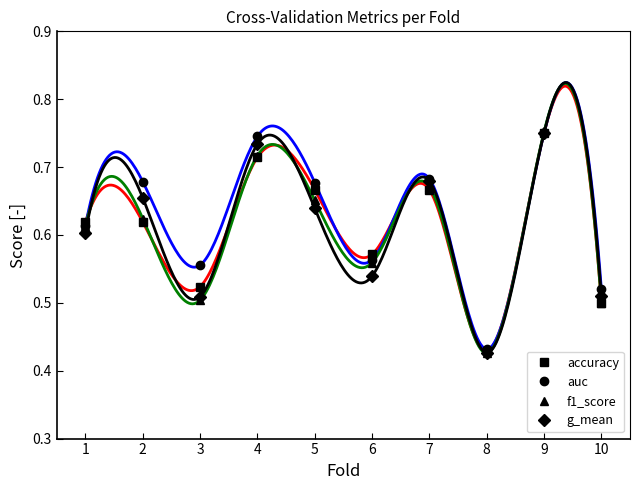

Reading right to left, list all the values displayed in this chart.

accuracy: 0.5	0.8	0.4	0.7	0.6	0.7	0.7	0.5	0.6	0.6
auc: 0.5	0.8	0.4	0.7	0.6	0.7	0.7	0.6	0.7	0.6
f1_score: 0.5	0.8	0.4	0.7	0.6	0.7	0.7	0.5	0.6	0.6
g_mean: 0.5	0.8	0.4	0.7	0.5	0.6	0.7	0.5	0.7	0.6